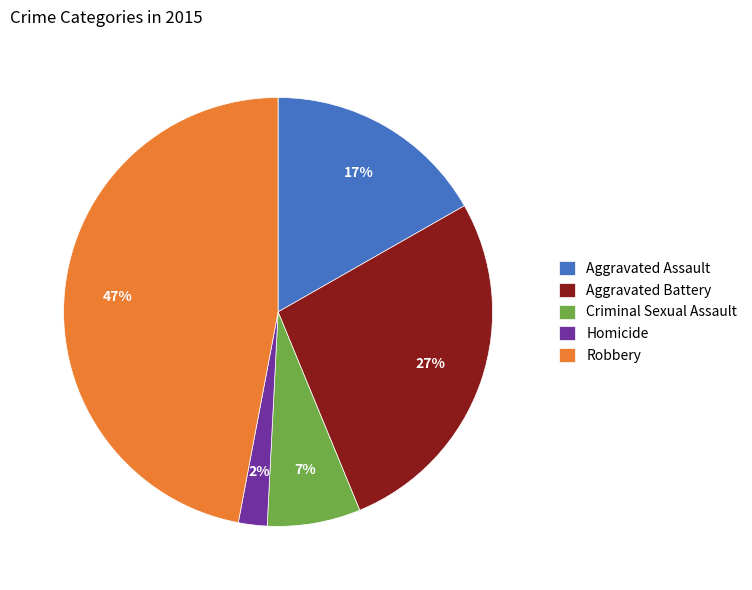

Which slice is the largest?

Robbery